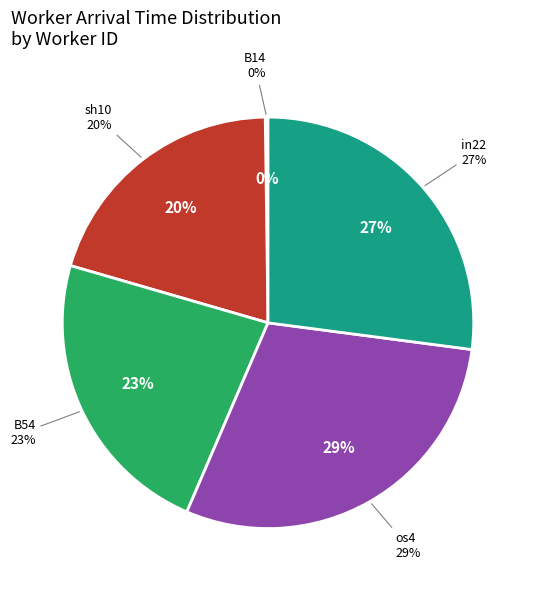

What is the smallest slice in the pie chart?

B14